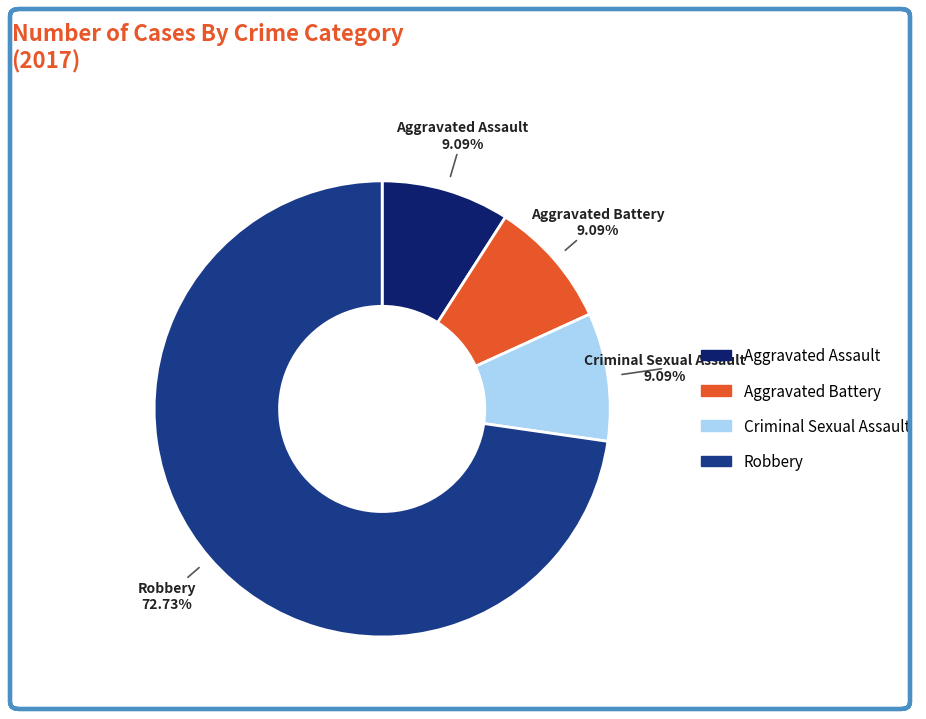

Count the number of slices in the pie.

4